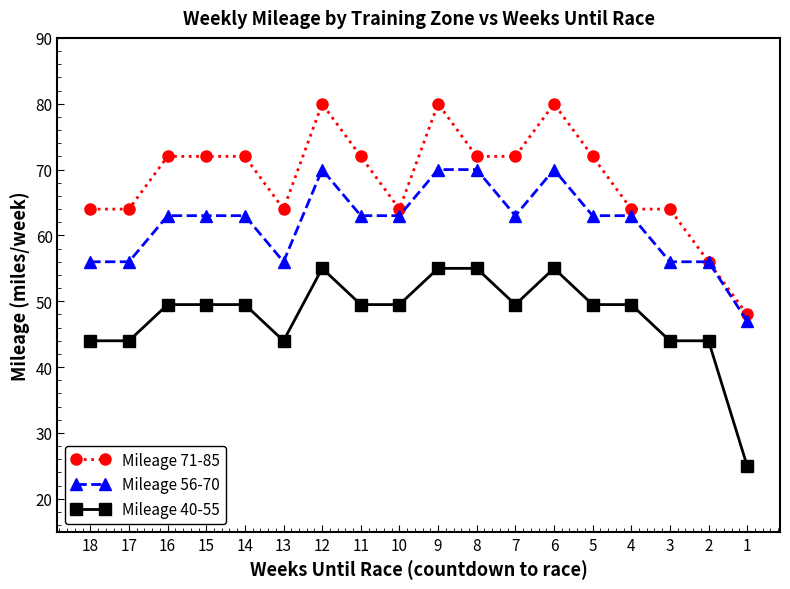

What is the minimum value shown in the chart?

25.0